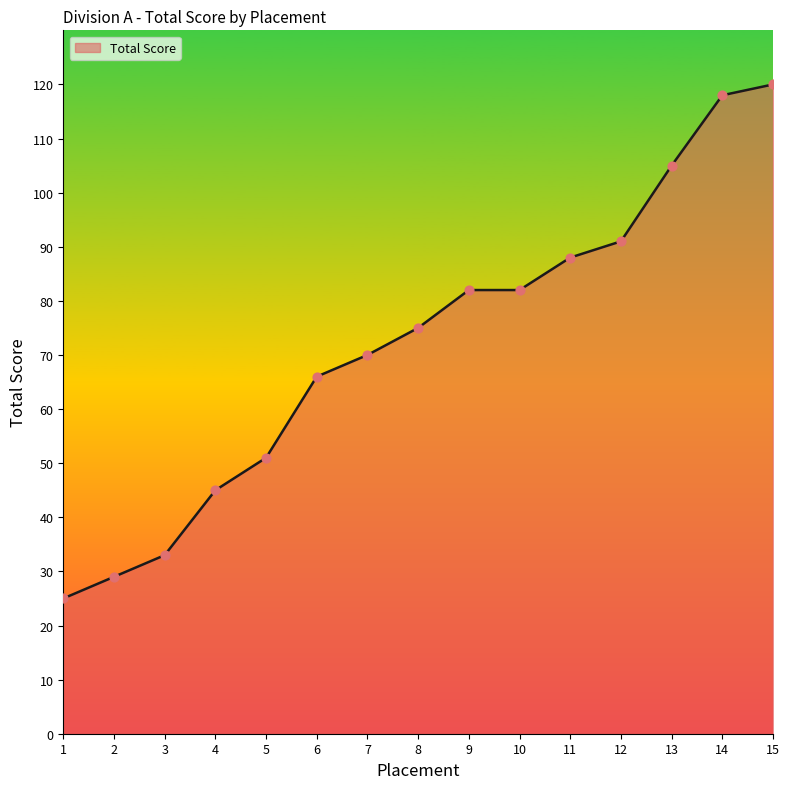

What is the change in value from 3 to 7?

+37